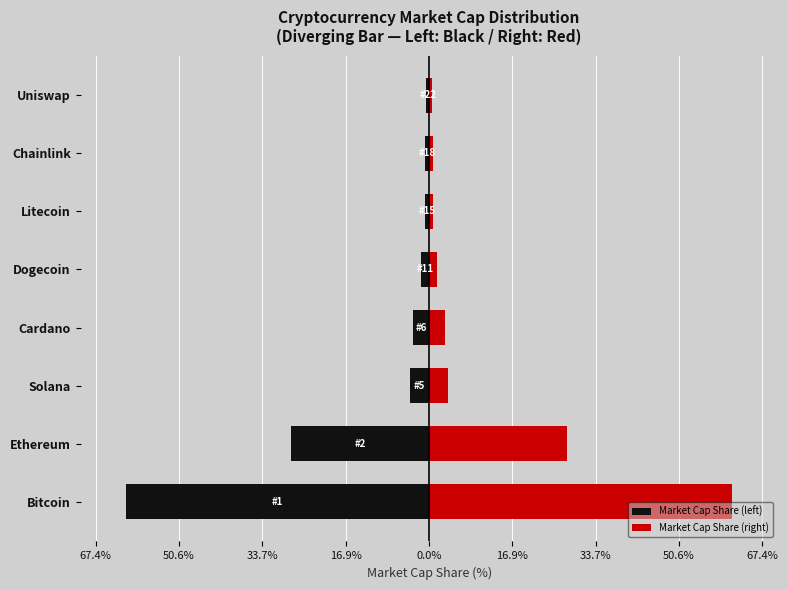

Are the bars horizontal?

Yes